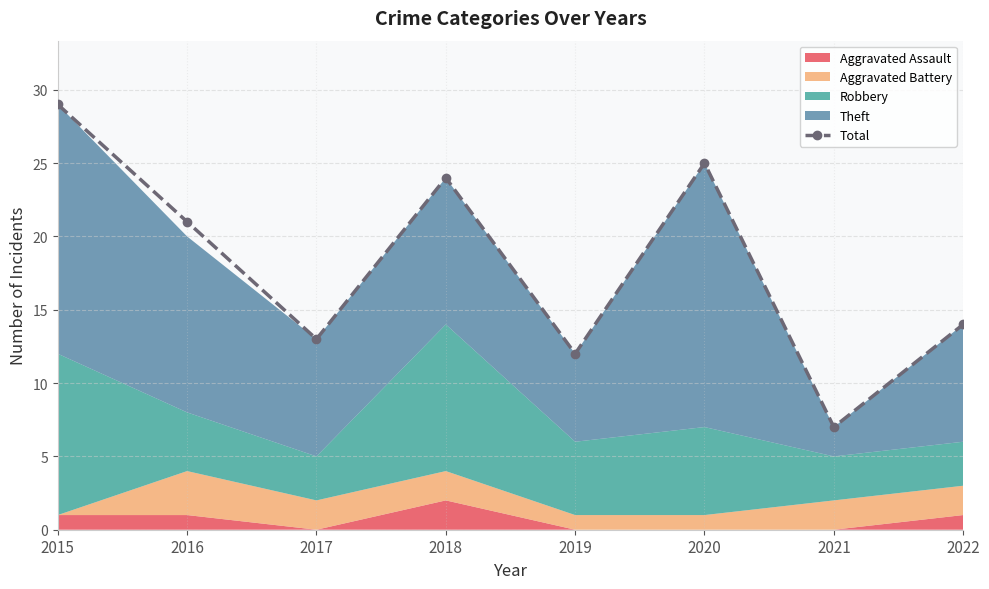

Reading left to right, what are all the values shown in this chart?

2015=29	2016=21	2017=13	2018=24	2019=12	2020=25	2021=7	2022=14